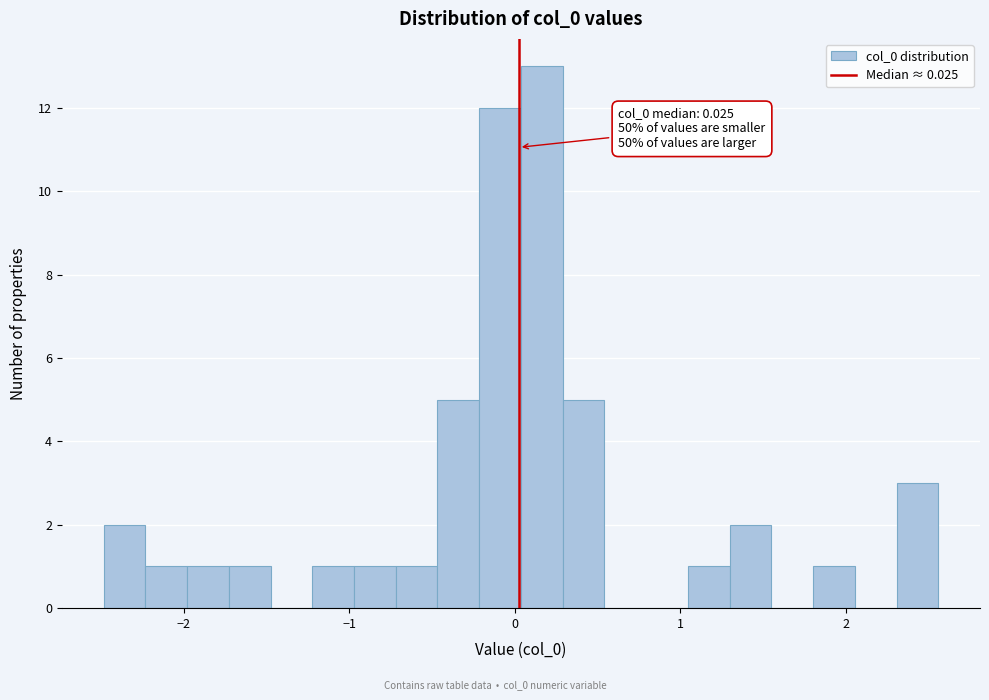

Around what value on the x-axis is the tallest bar? Give the approximate position of its centre, as read against the axis.

0.2